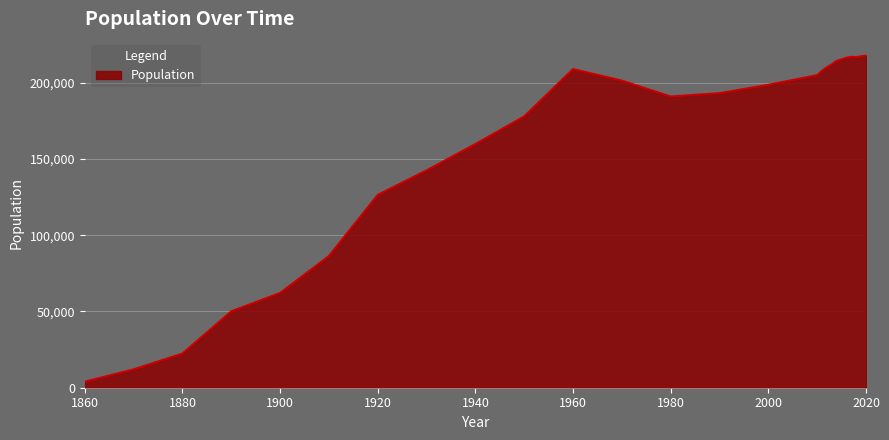

How many lines are shown in the chart?

1